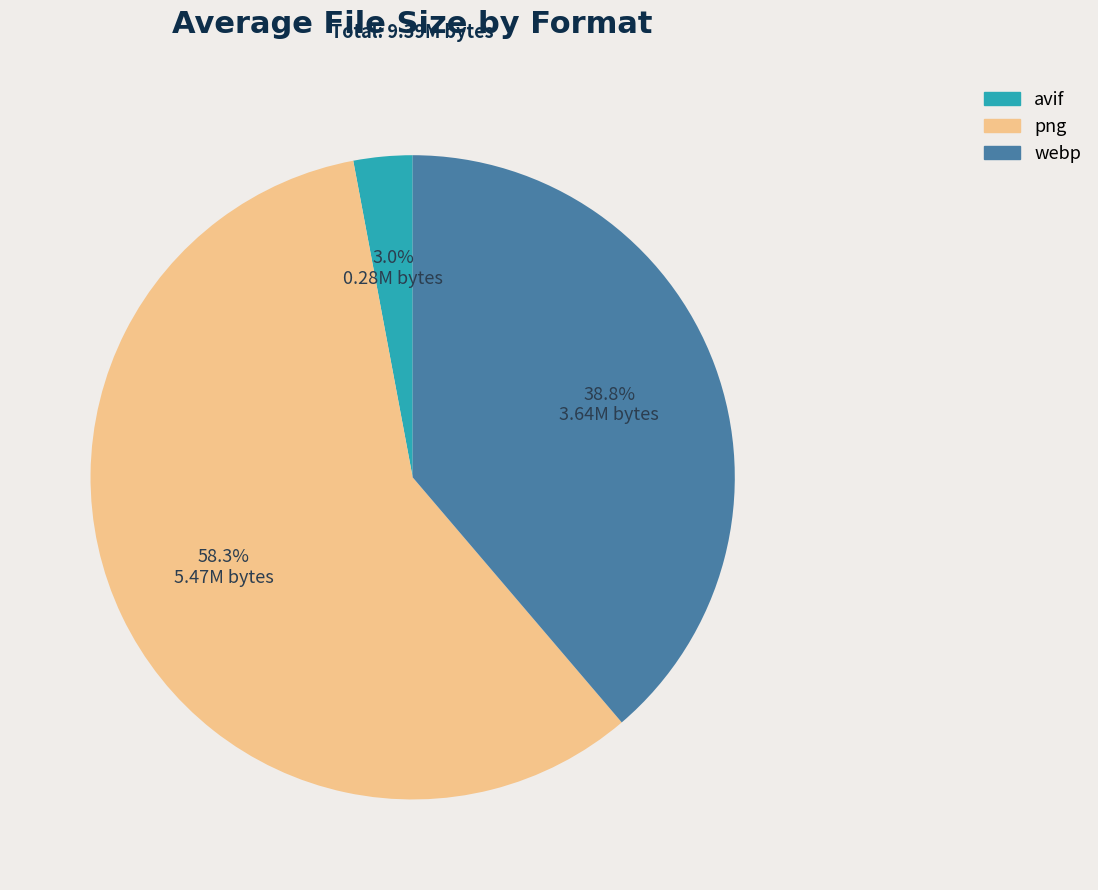

How many segments does this pie chart have?

3